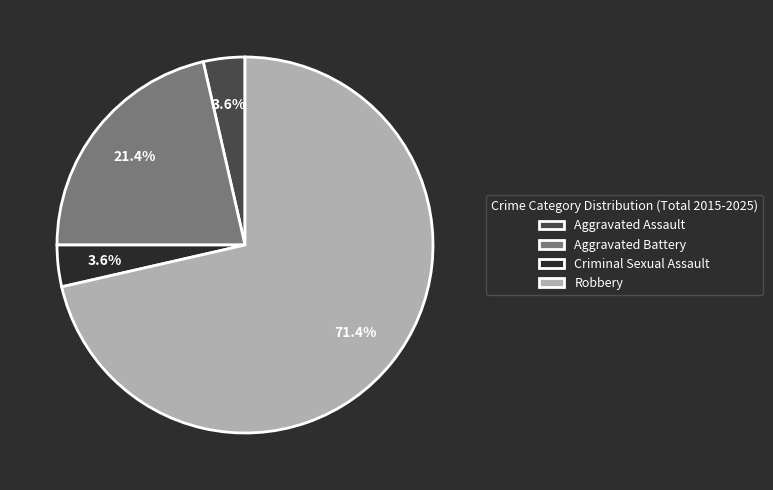

The Criminal Sexual Assault slice represents 4% of the pie. True or false?

True